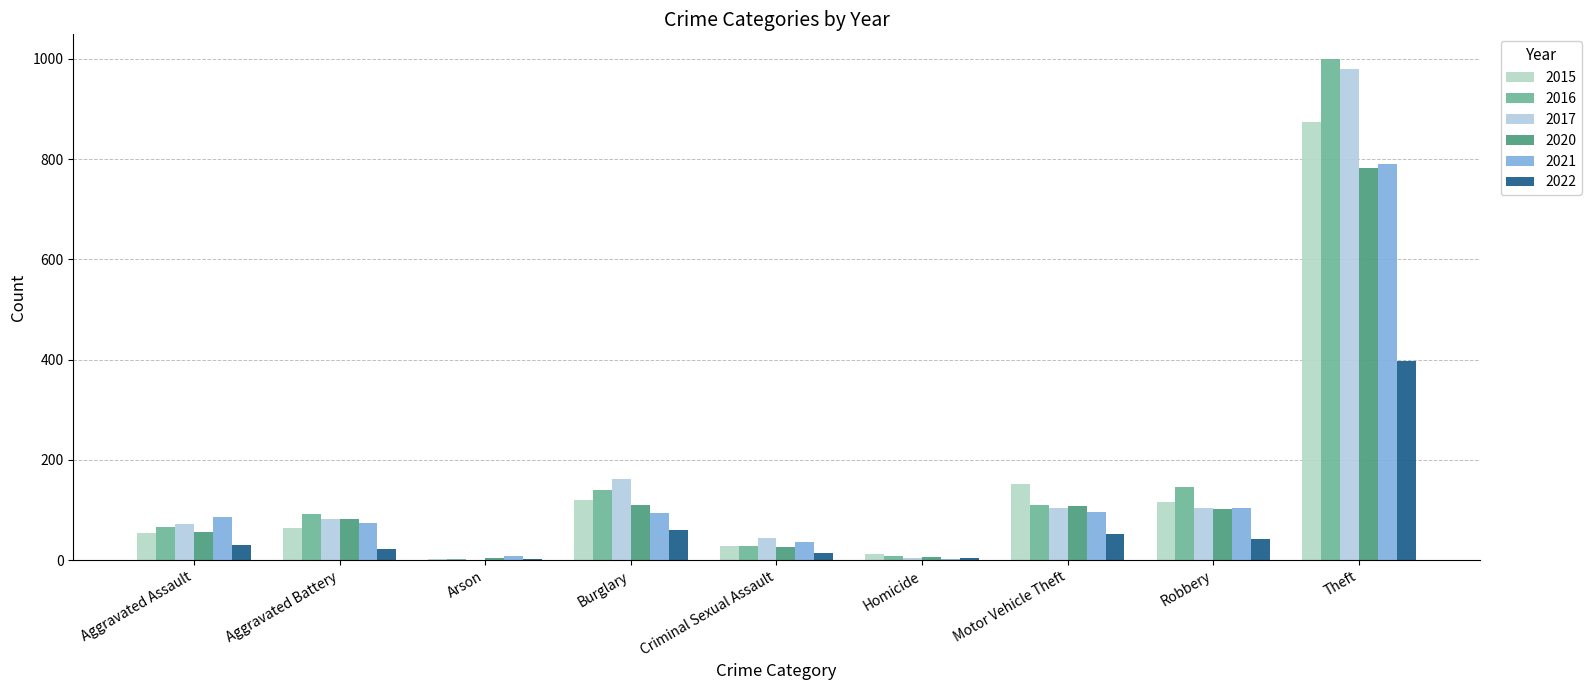

What is the average value of the 2017 series?

173